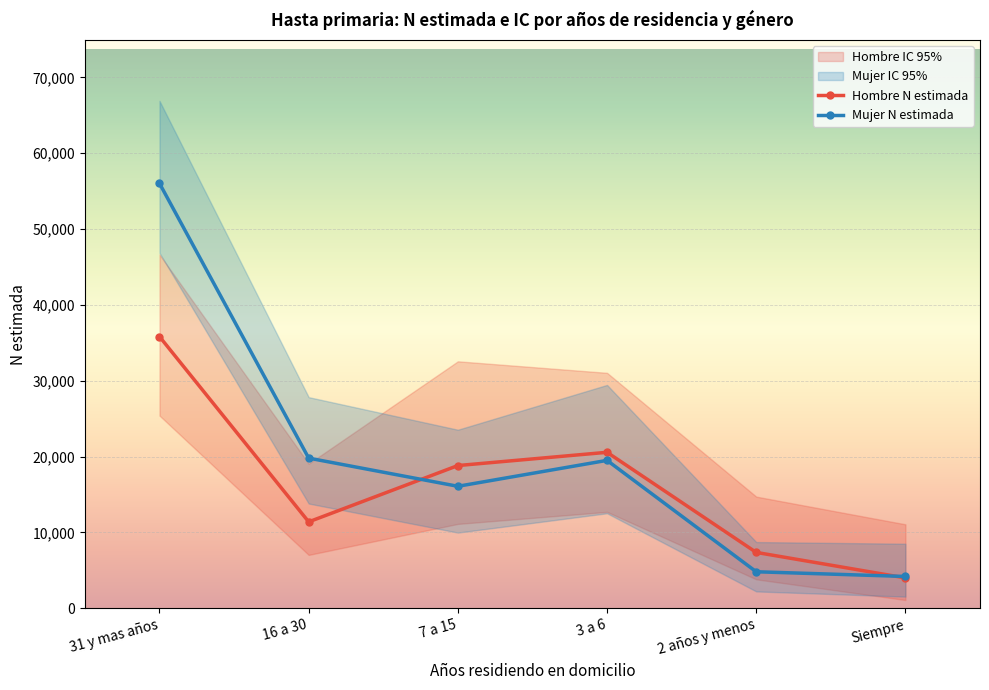

What is the label of the 4th point from the left?

3 a 6